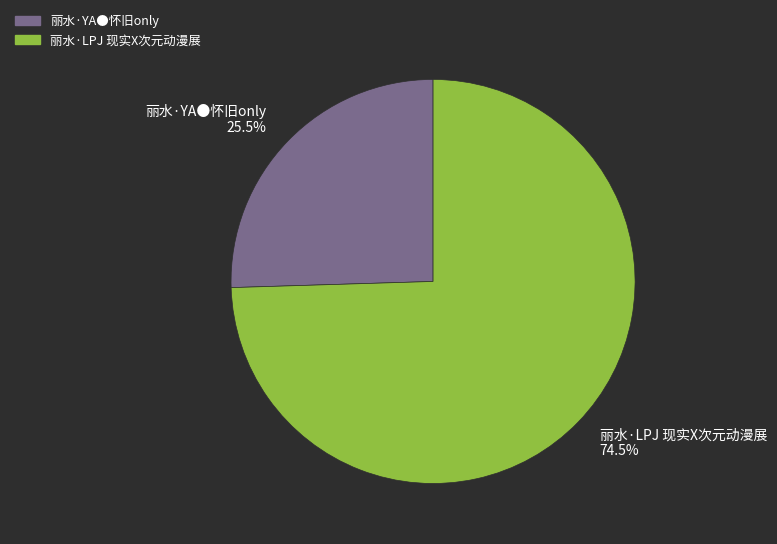

To the nearest percent, what is the average slice percentage?

50%